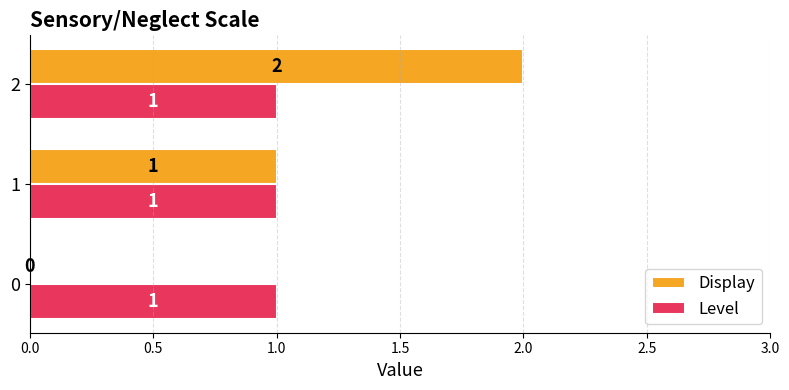

What is the sum of all Level values?

3